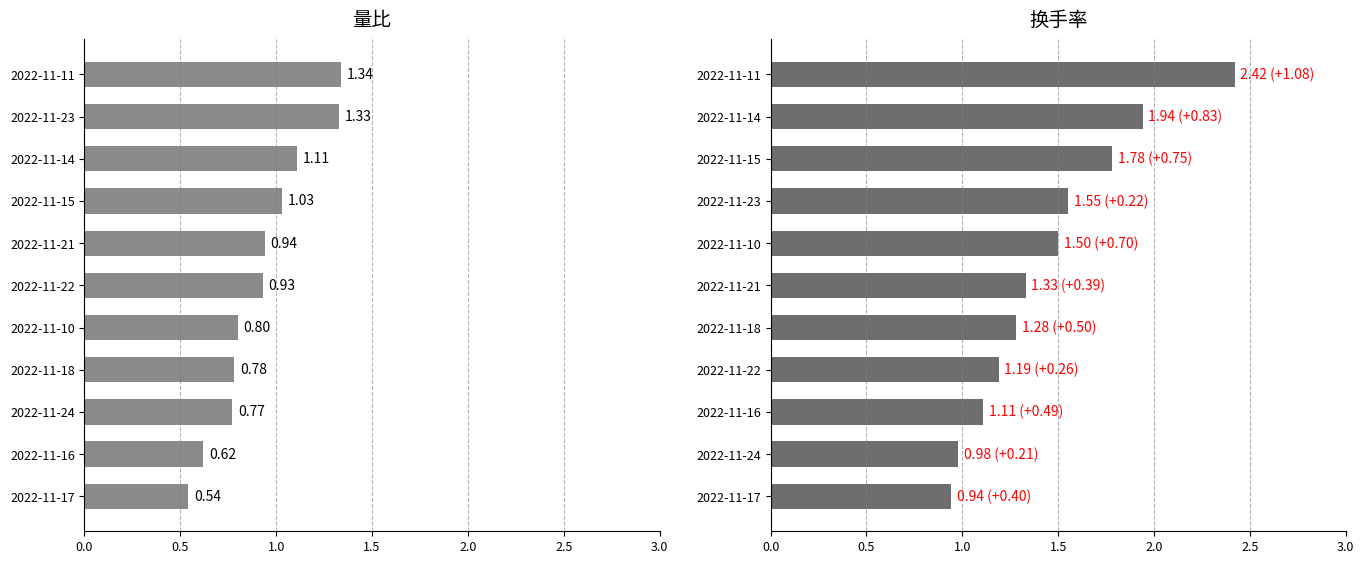

How many bars are there in each group?

2